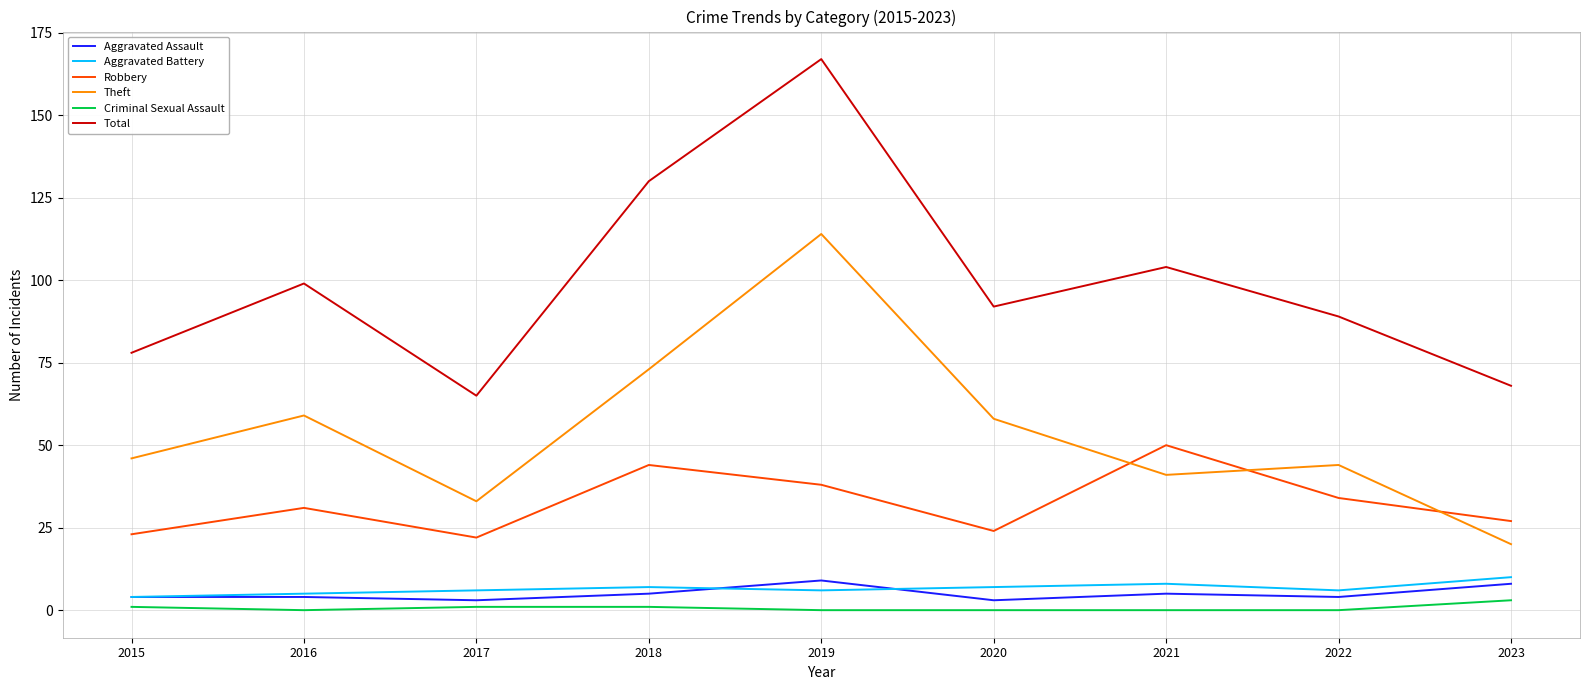

The value of Robbery at 2019 is 57. True or false?

False